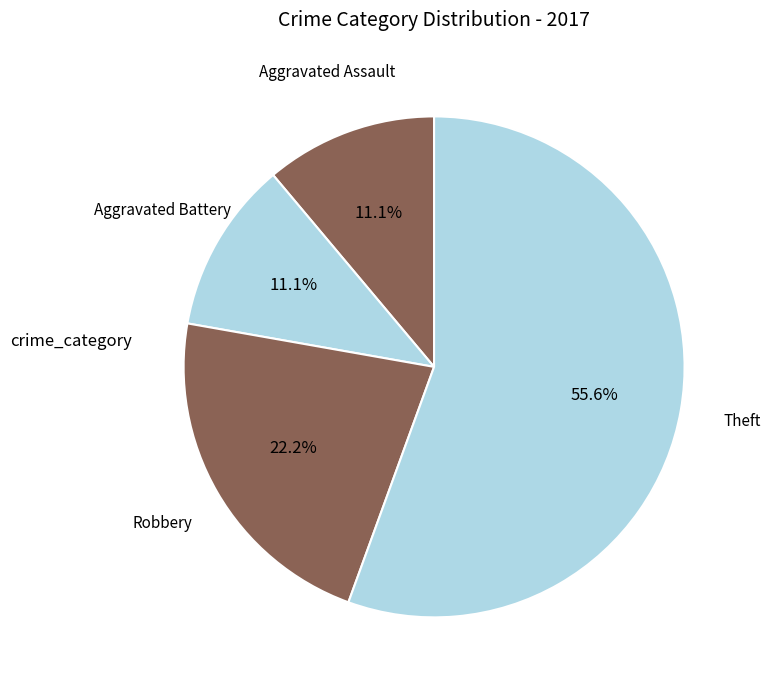

What is the largest slice in the pie chart?

Theft